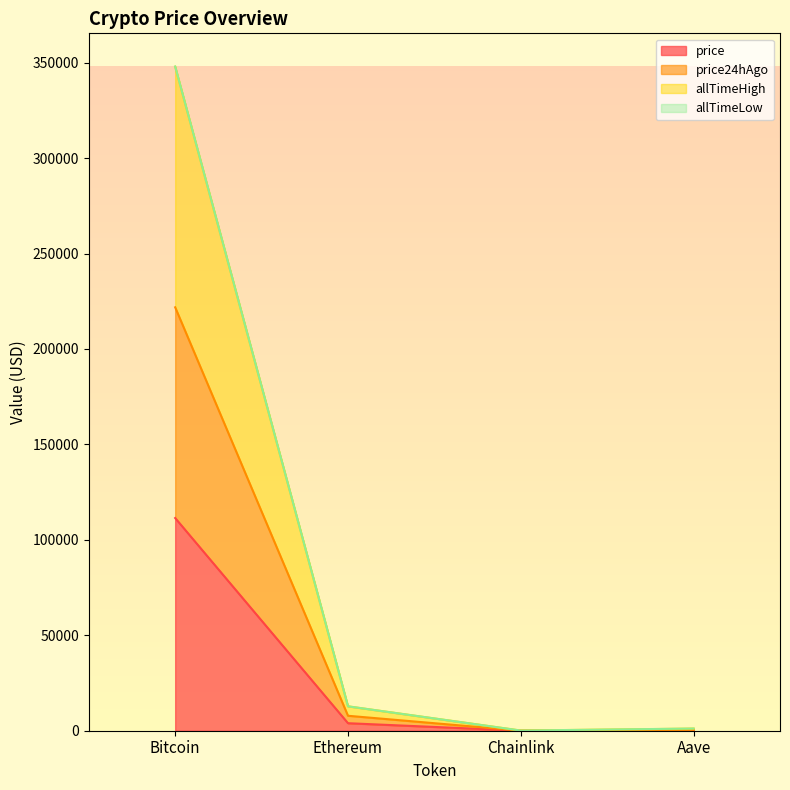

What position from the right is Ethereum?

3